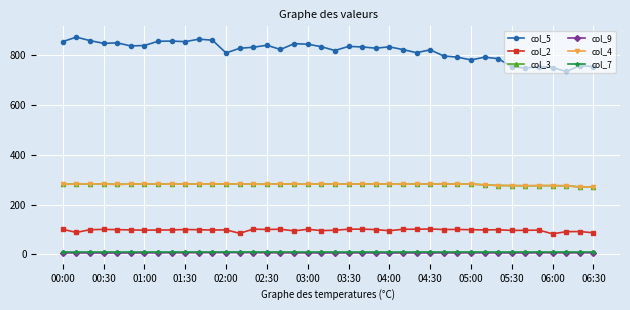

Which series has the largest range (max minus min)?

col_5